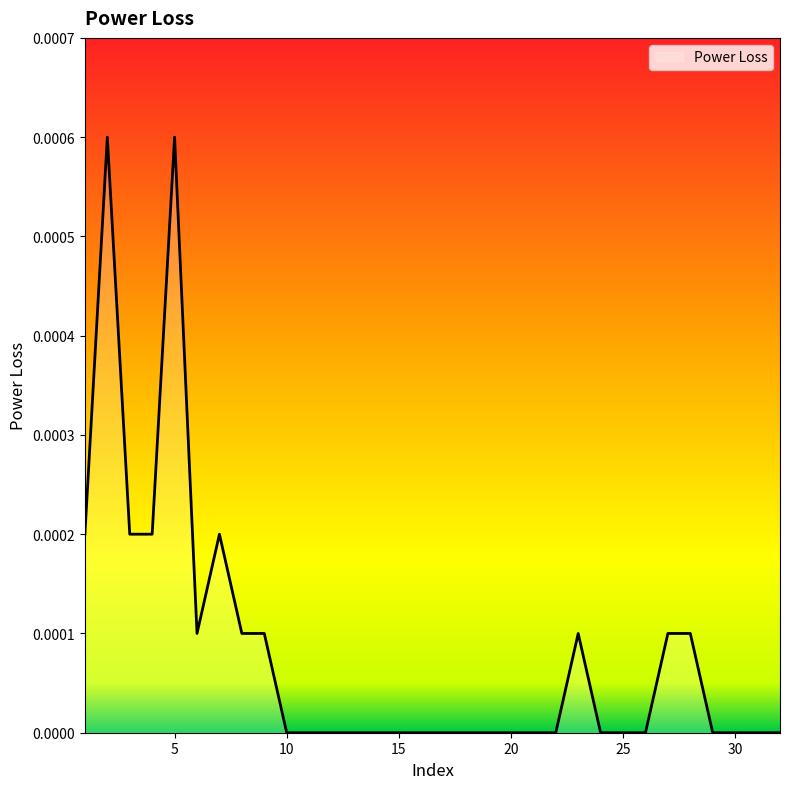

How many lines are shown in the chart?

1